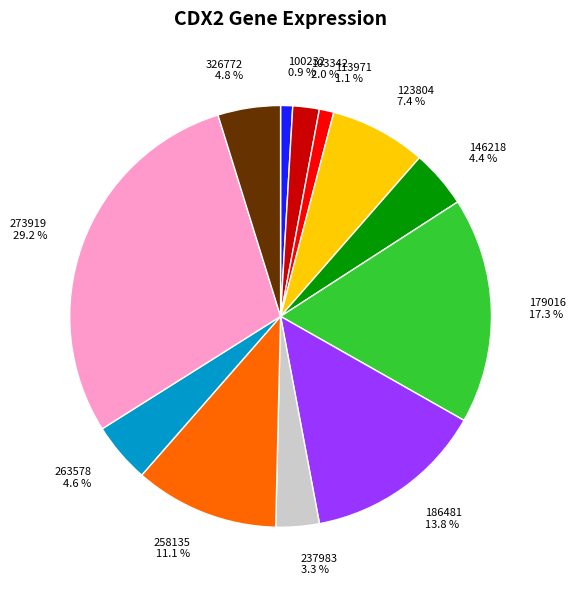

Is the sum of 146218 and 326772 greater than half?

No